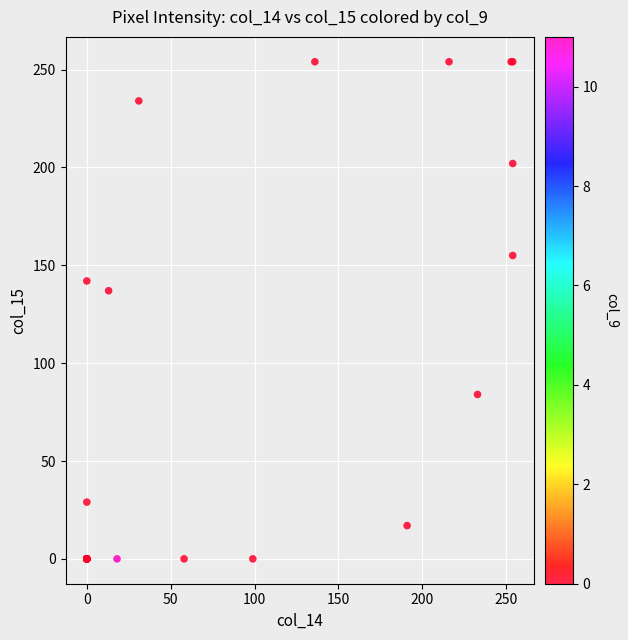

What Y value in the scatter plot is closest to 127?

137